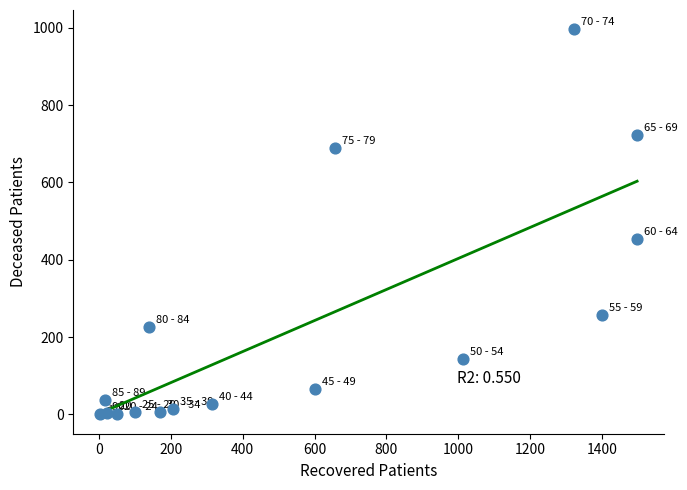

What is the range of Y values (max minus min)?

996